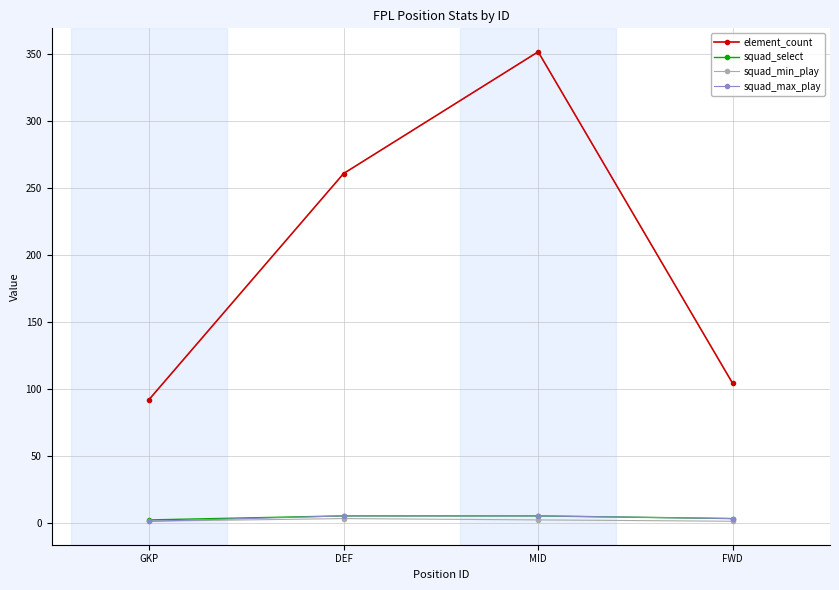

At which category is the sum across all series the highest?

MID